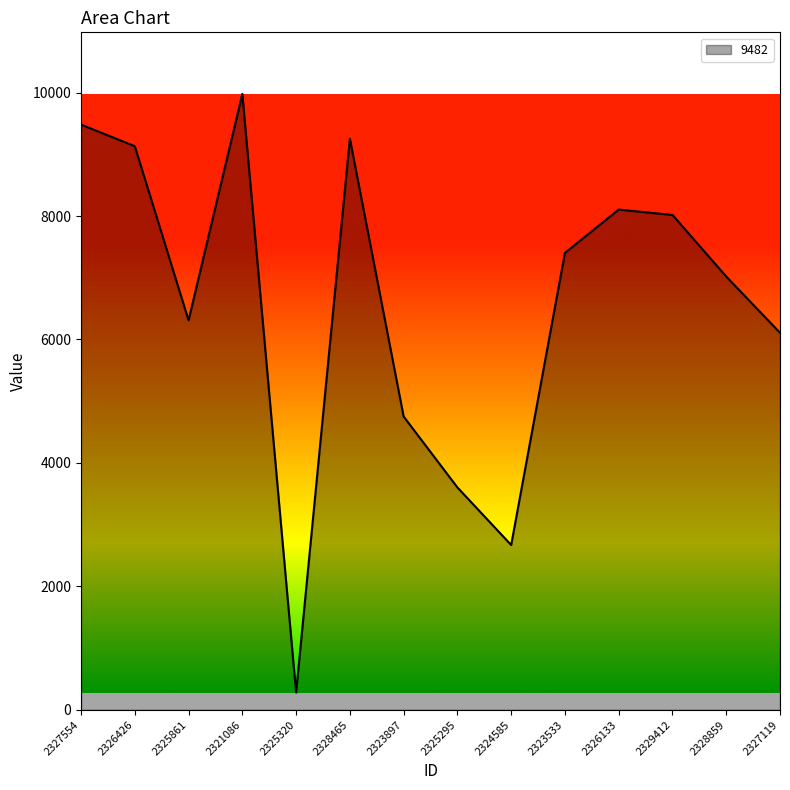

The value at 2328859 is 4016. True or false?

False